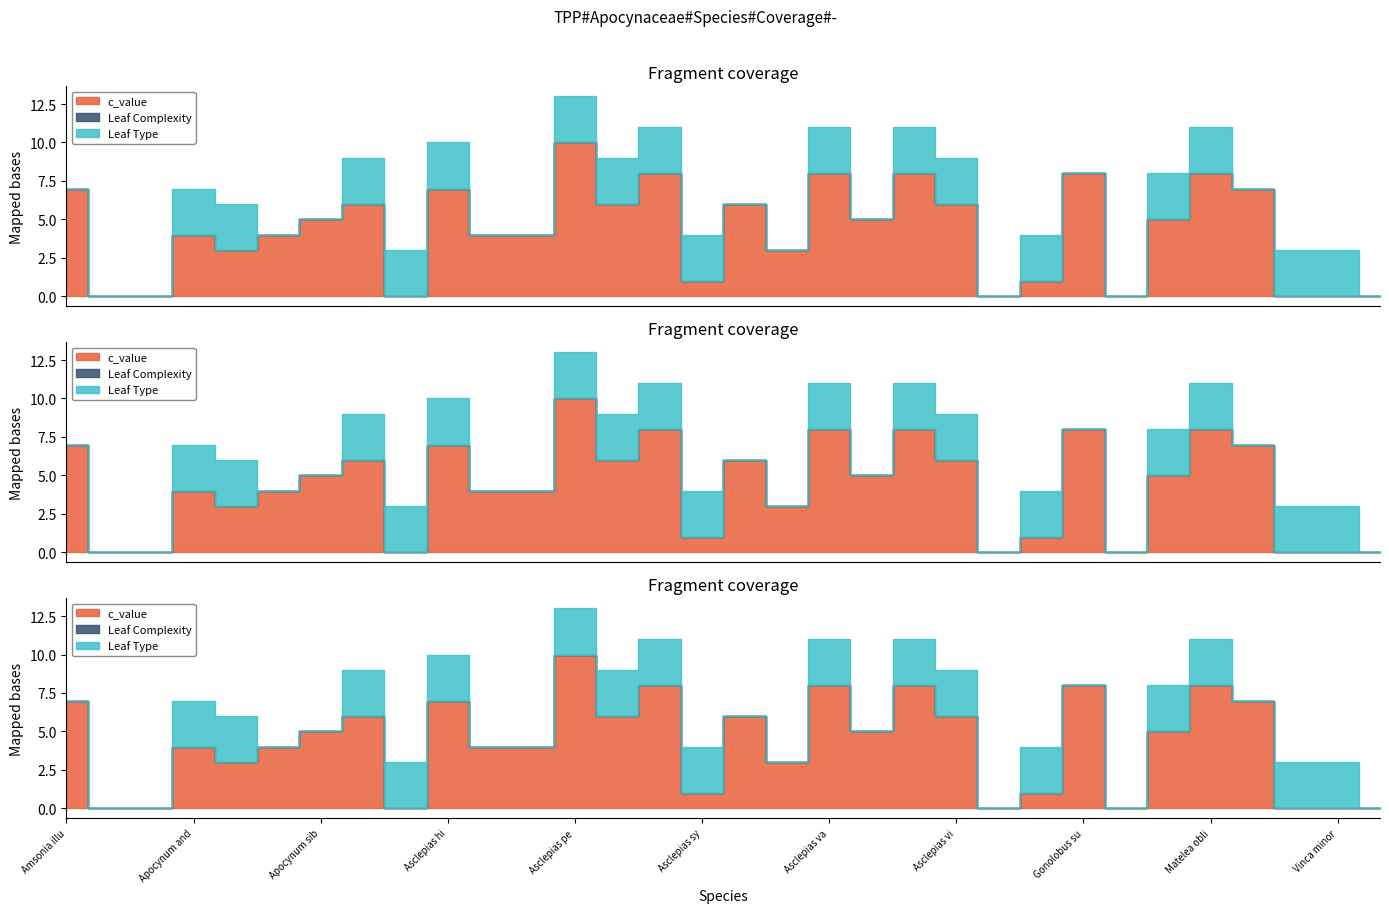

How many data points in c_value are less than 5?

16